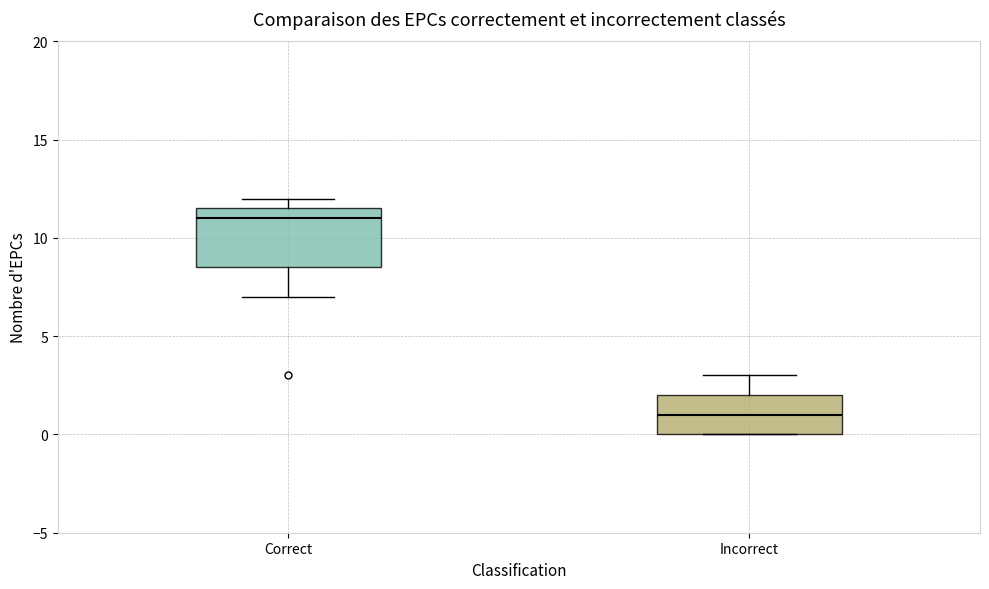

Reading left to right, read every box against the y-axis: the position of its median line, the range the box covers, and the ends of its whiskers. The values are not printed on the chart, so give them approximately, as read against the axis.

Correct: median 11.0, box 8.5 to 11.5, whiskers 7.0 to 12.0
Incorrect: median 1.0, box 0.0 to 2.0, whiskers 0.0 to 3.0